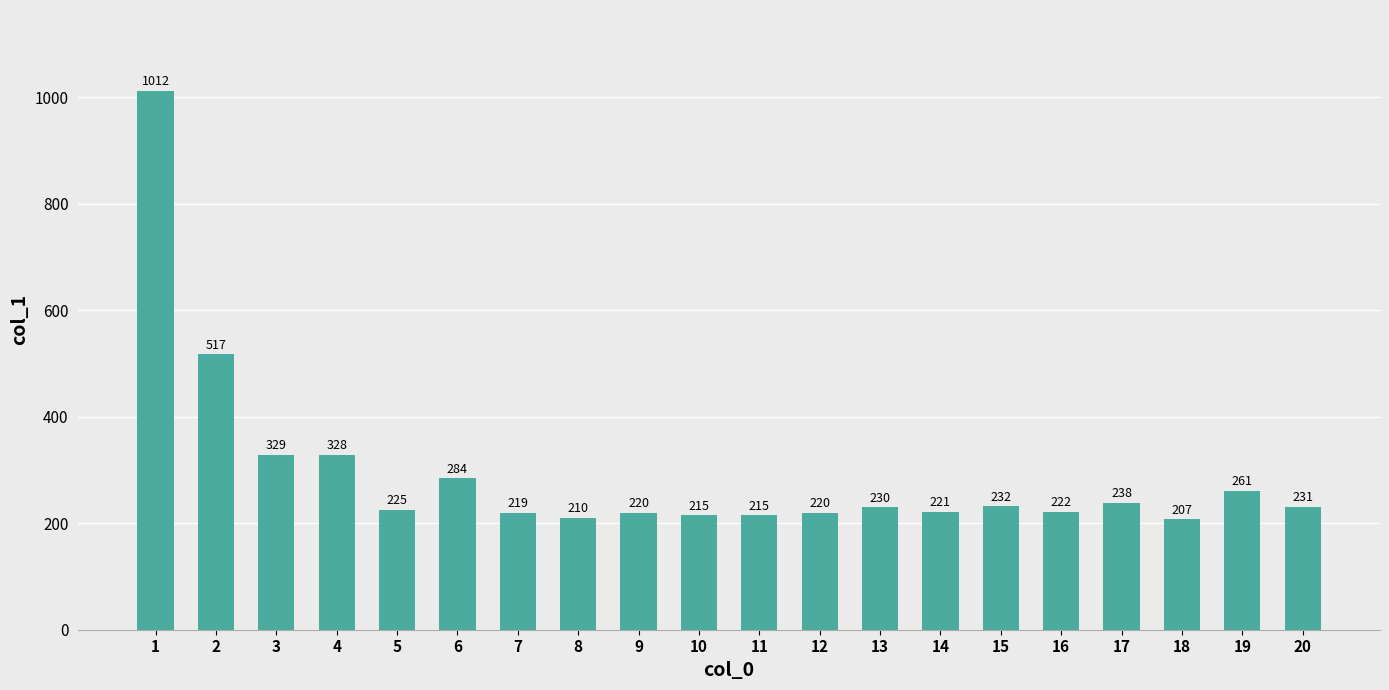

What is the sum of the values at 20 and 10?

446